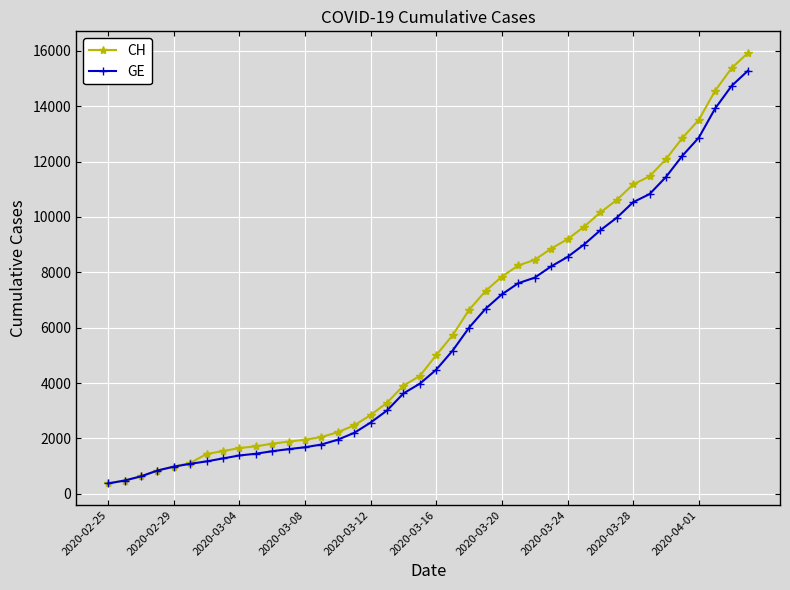

What is the value of the CH point at the 34th from the left?

11467